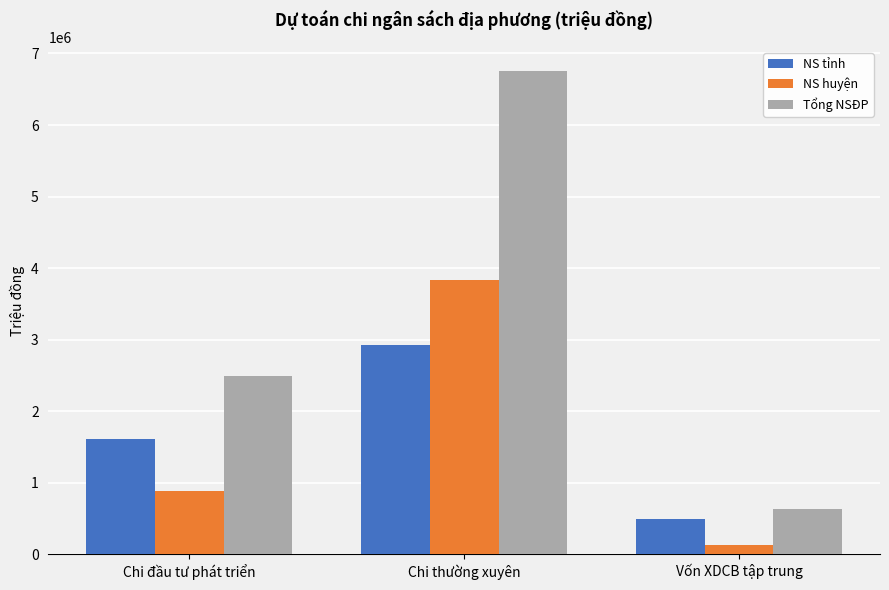

What is the maximum value shown in the chart?

6753672